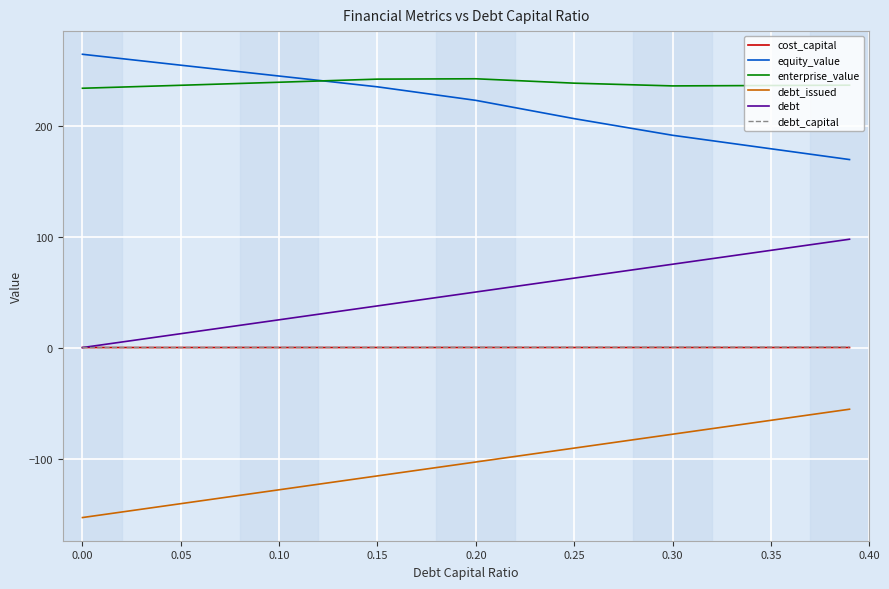

How many intersections are there between equity_value and enterprise_value?

1